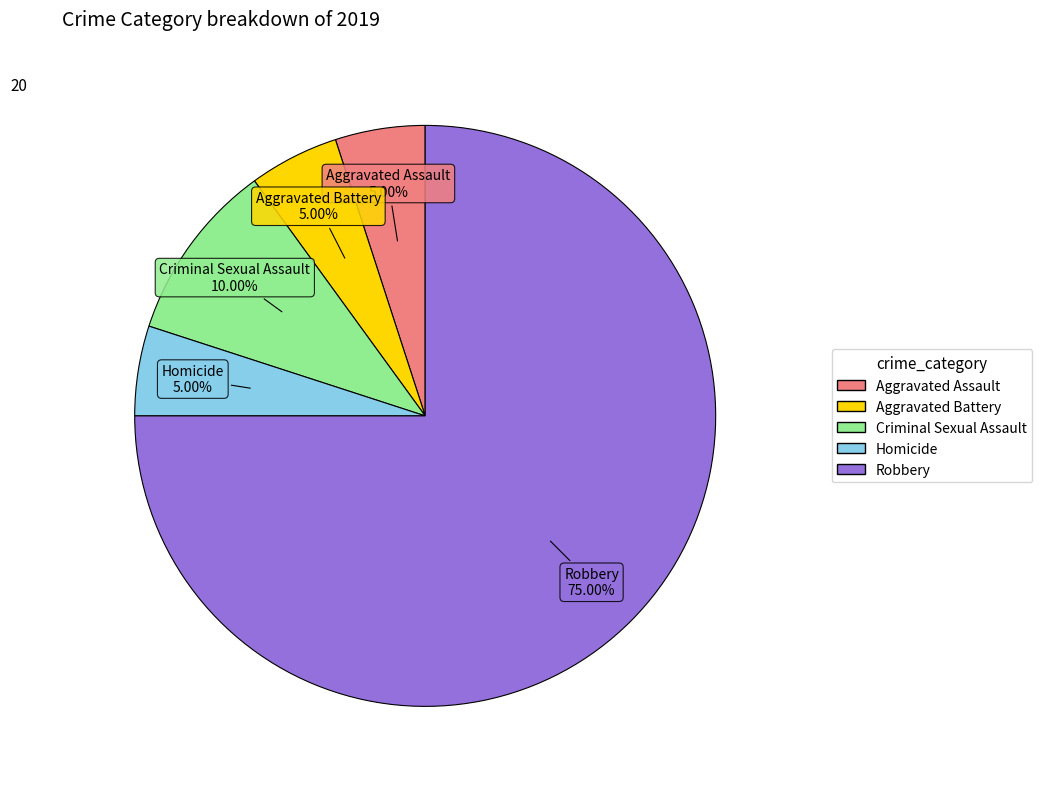

Count the number of slices in the pie.

5